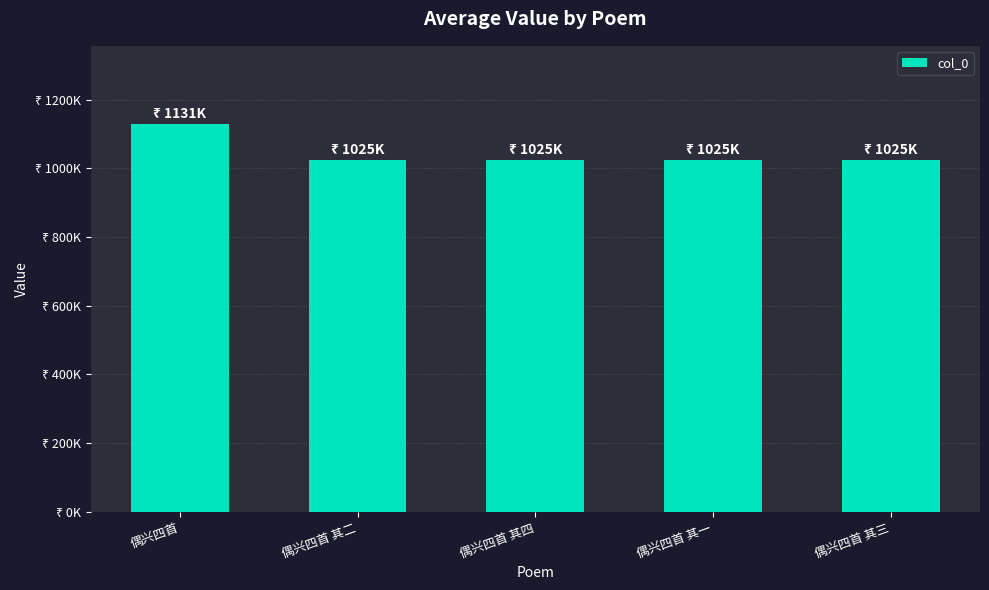

Does the chart contain any negative values?

No